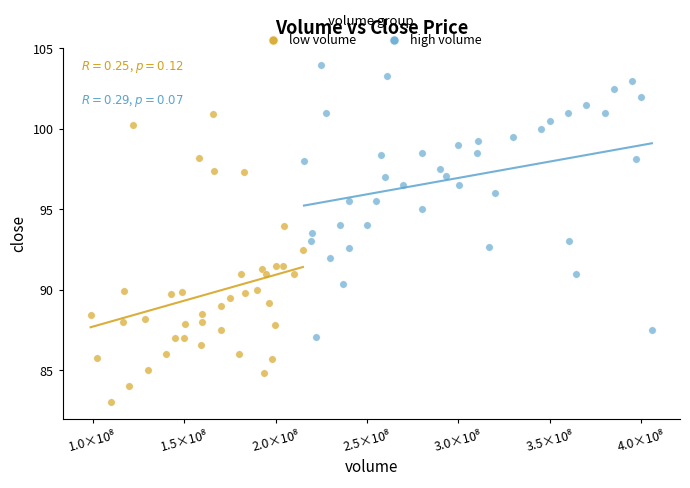

Which series has the widest spread of Y values?

low volume